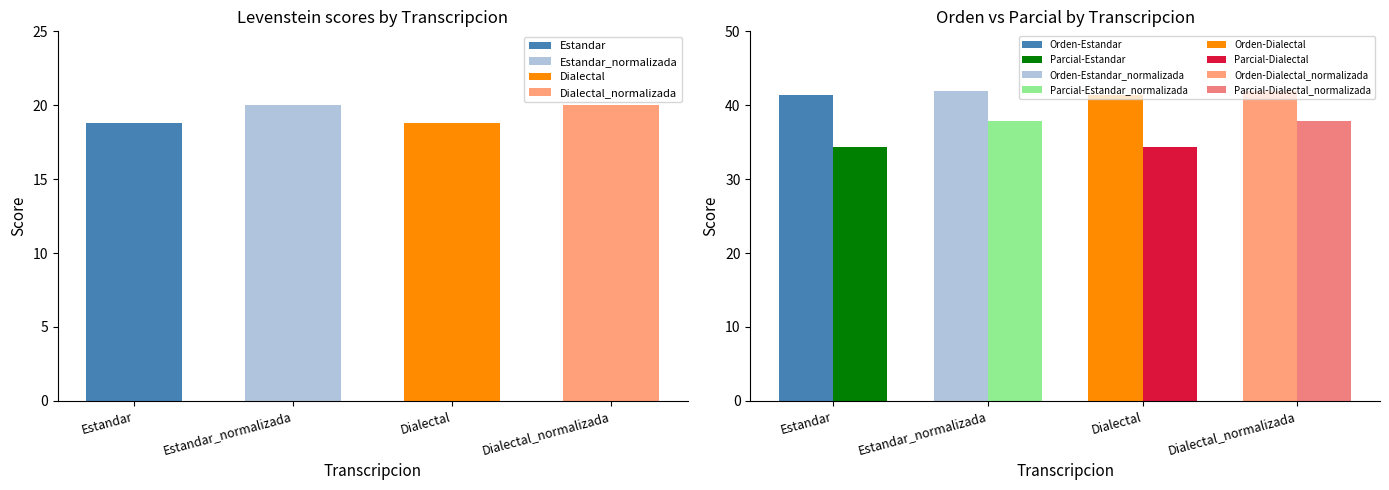

How many data points in Levenstein are above 19?

2